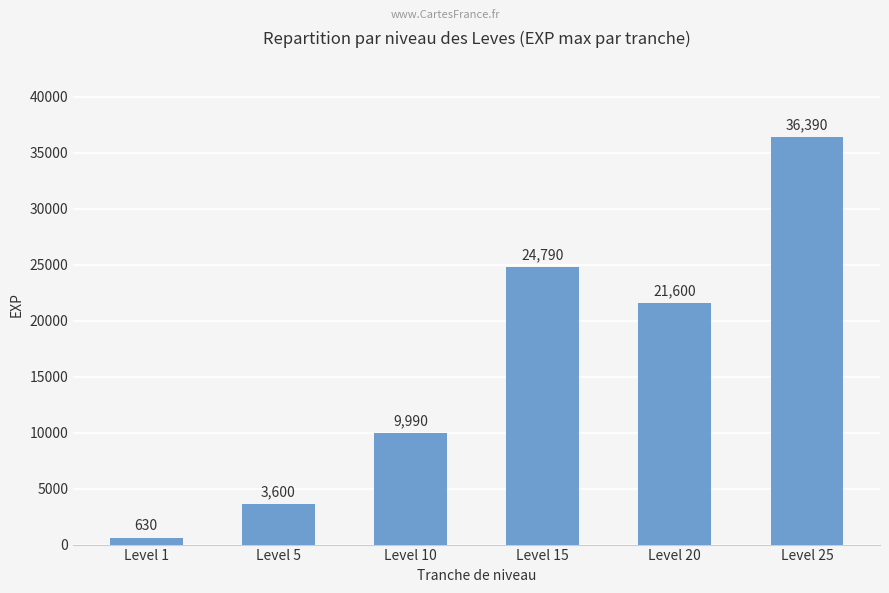

Rank the categories by value from highest to lowest.

Level 25, Level 15, Level 20, Level 10, Level 5, Level 1